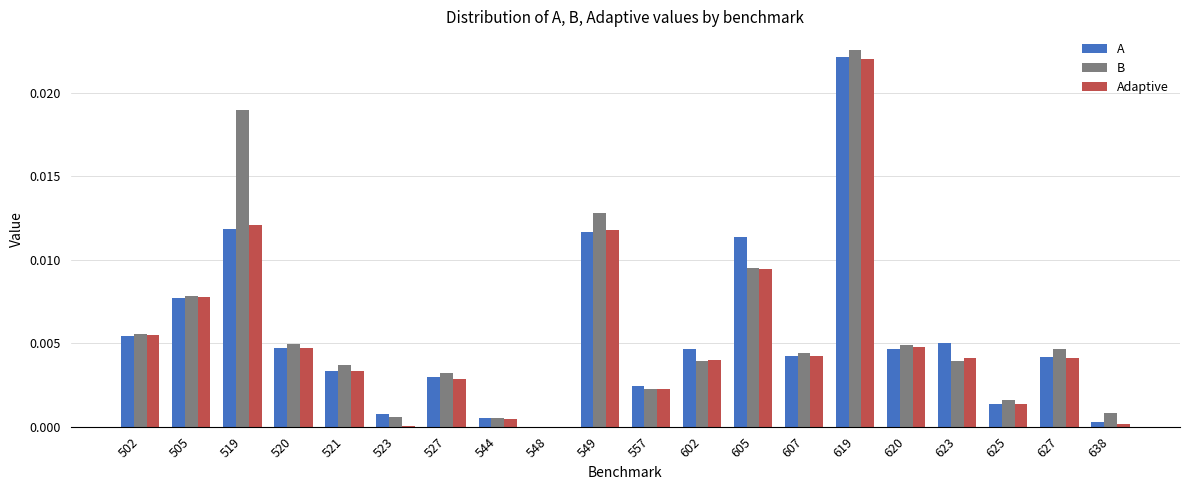

At which category is the sum across all series the highest?

619